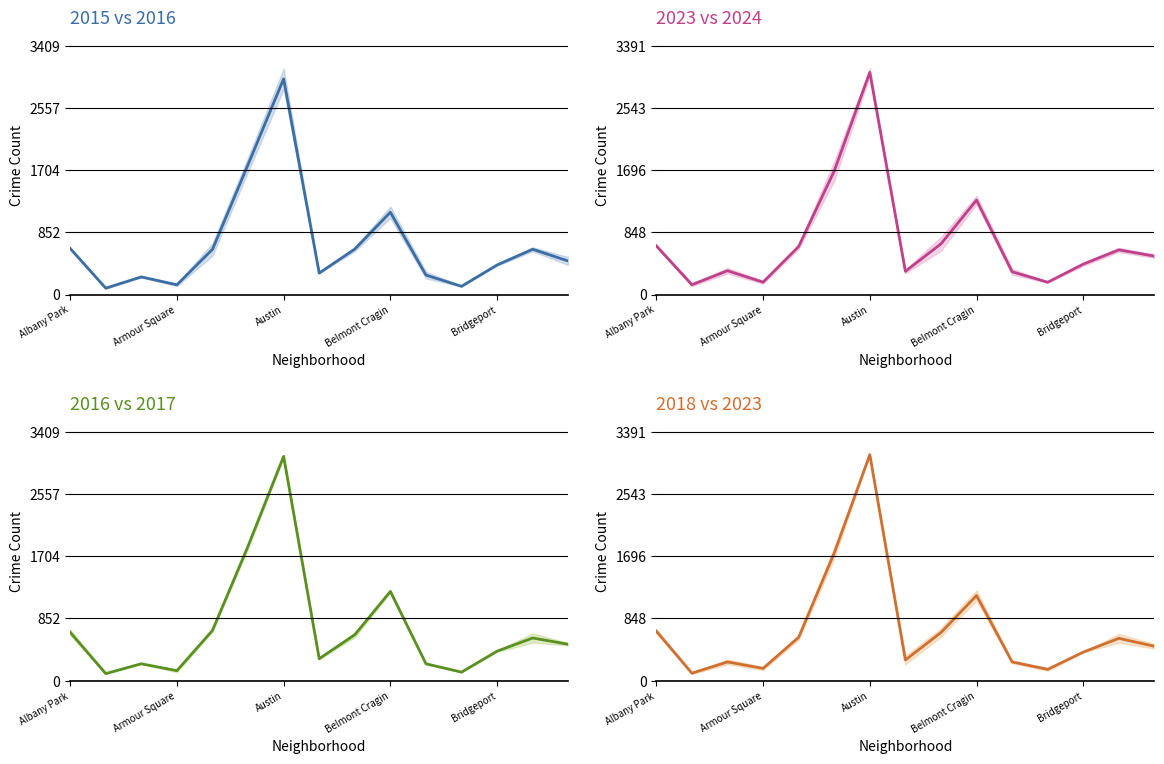

Which series has the largest total across all categories?

Mean 2023/2024